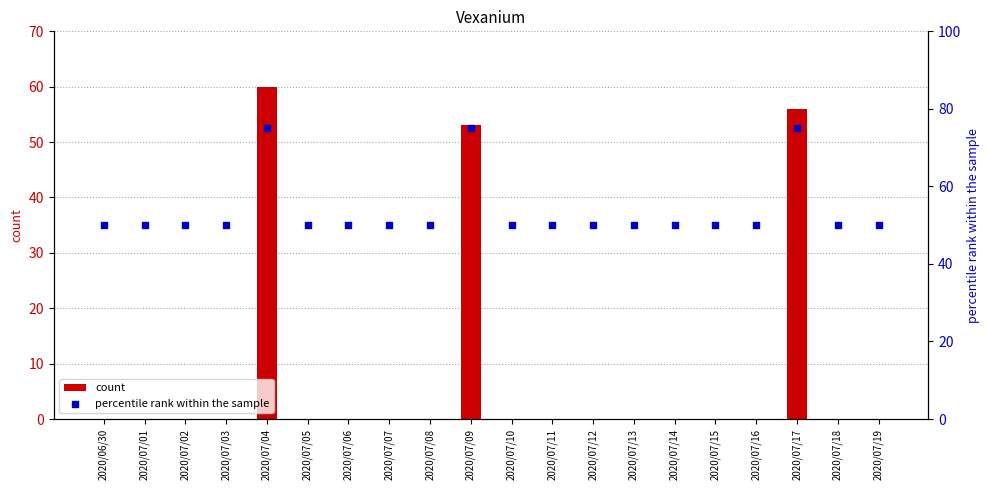

What are all the series names shown in the legend?

count, percentile rank within the sample